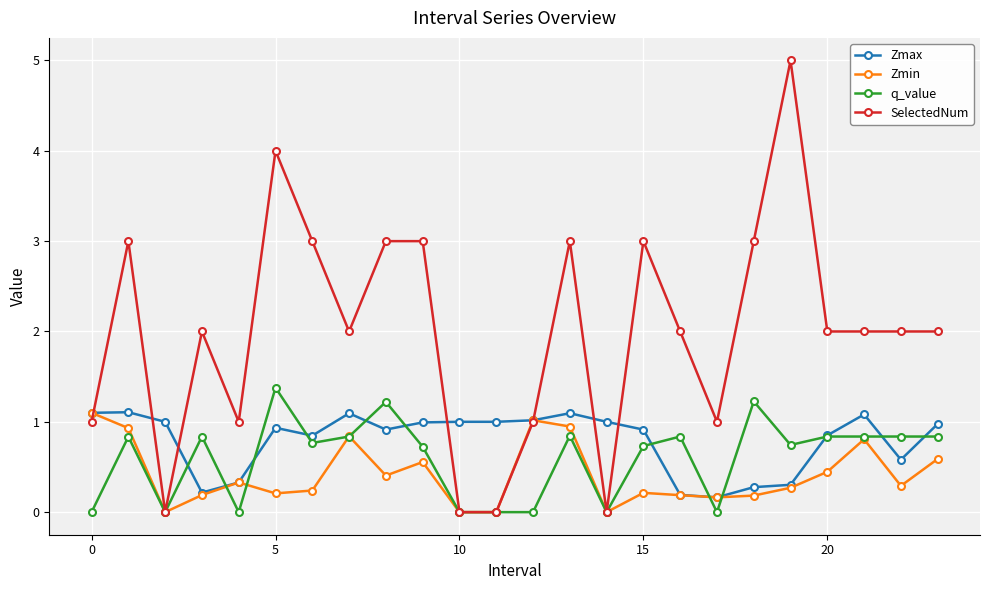

Which series has the largest total across all categories?

SelectedNum